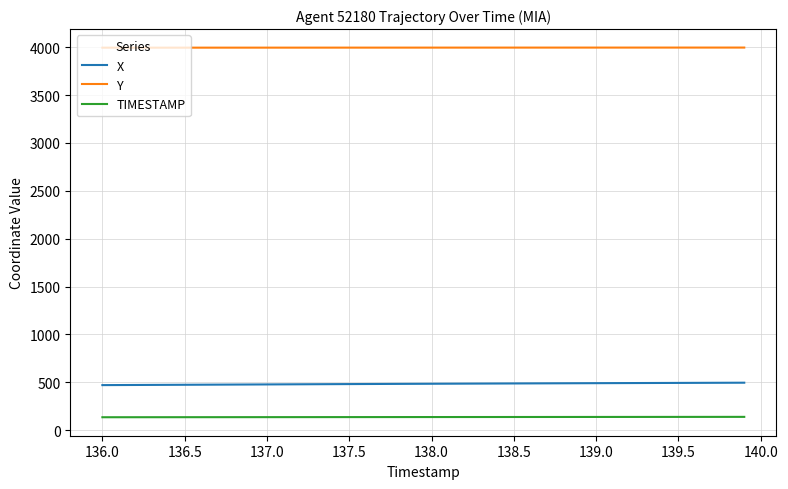

True or false: X and TIMESTAMP intersect in this chart.

False